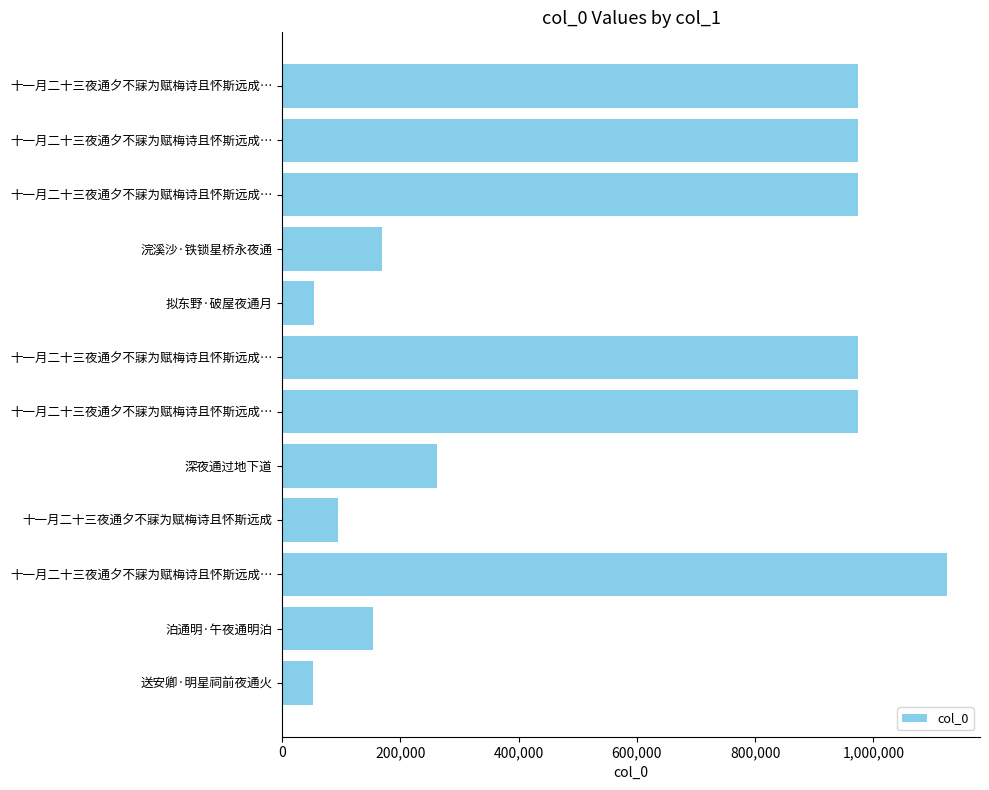

Does the chart contain any negative values?

No